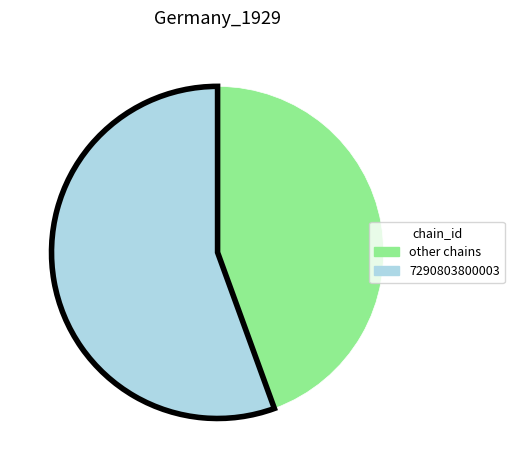

Is there a majority slice in this chart?

Yes